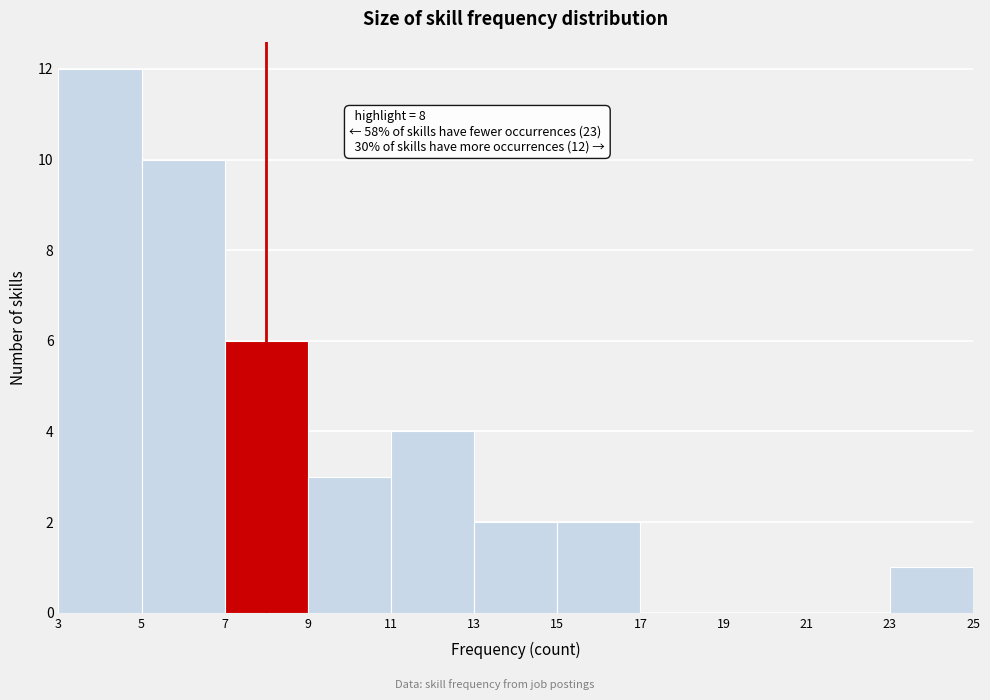

Which range on the x-axis has the tallest bar?

3 to 5